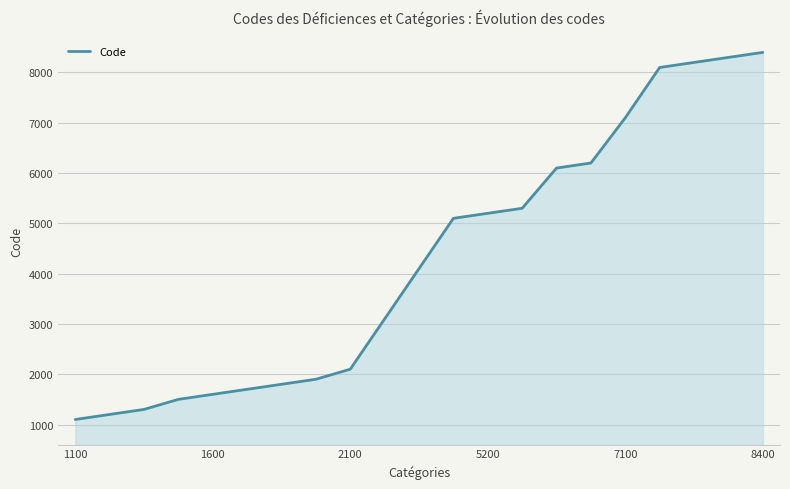

What is the difference between the maximum and minimum values?

7300